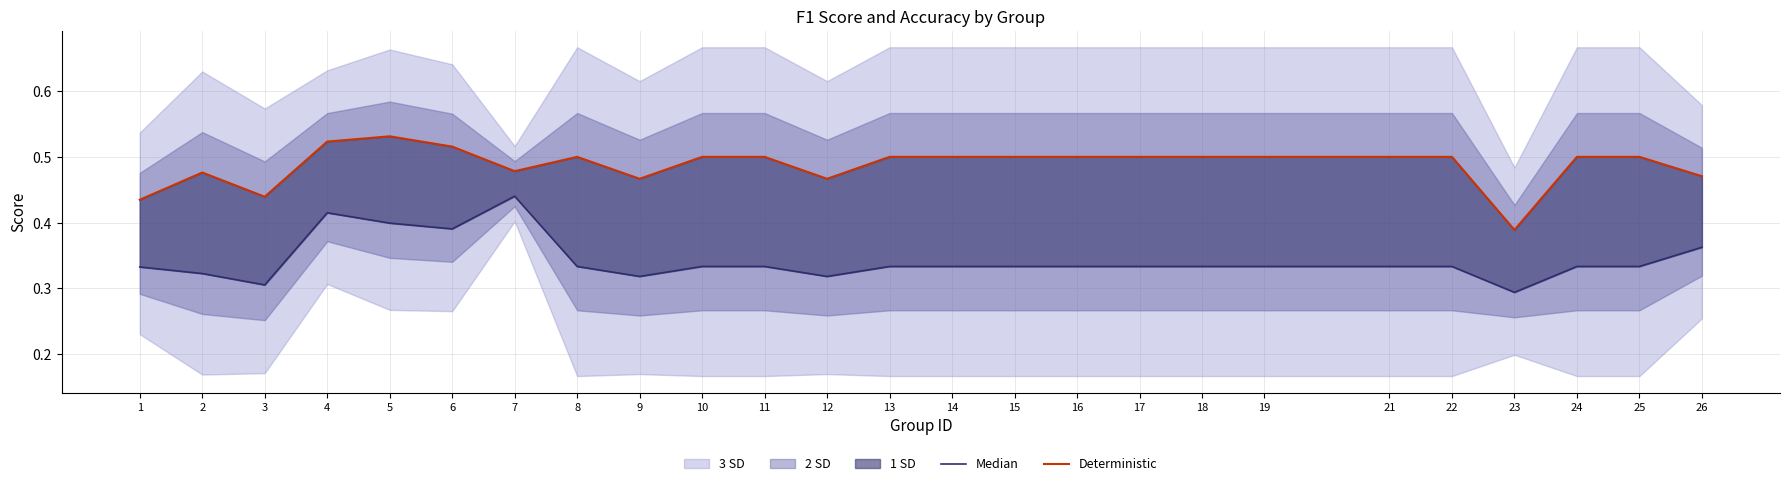

True or false: Deterministic has a value of 0.5 at 11.

True